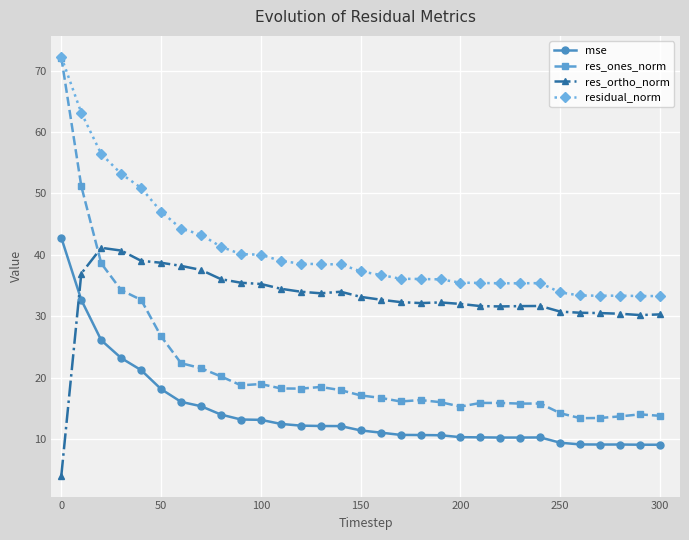

What is the value of the res_ones_norm point at the 26th from the left?

14.2